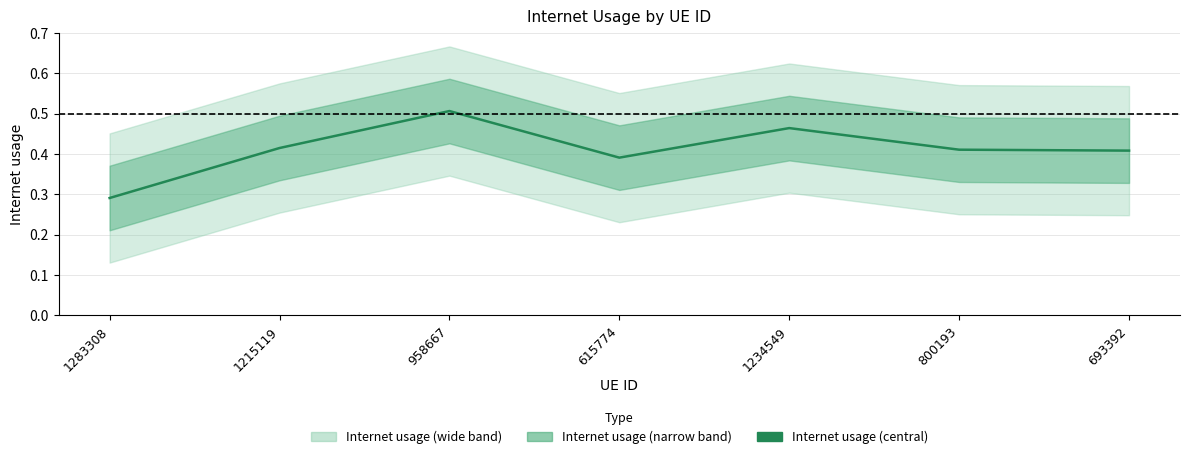

Does the chart display data point markers on the line(s)?

No